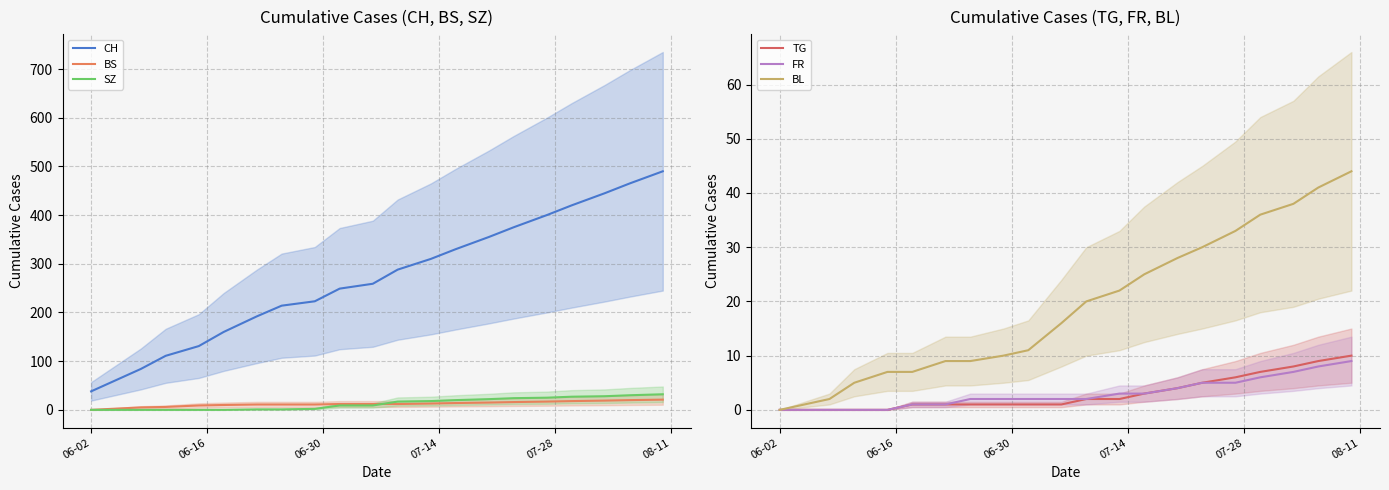

How many data points in BL are above 20?

9